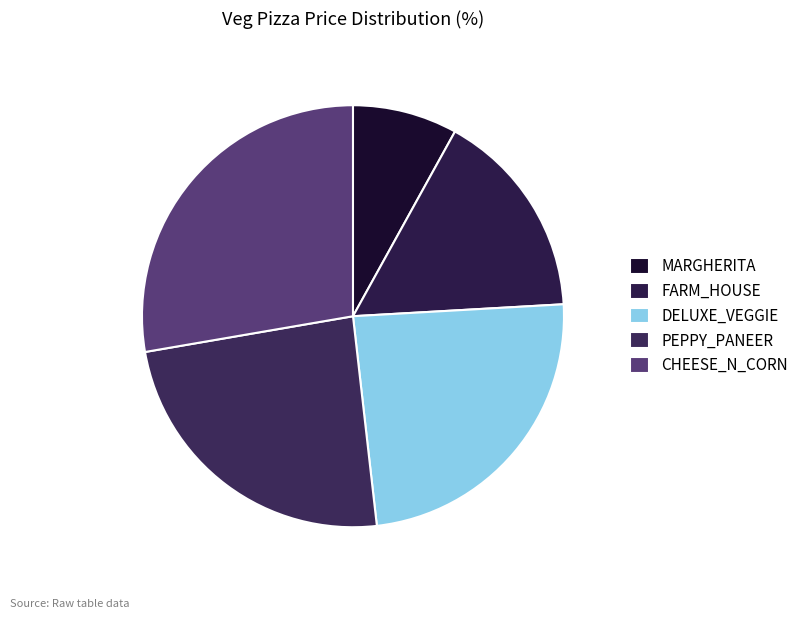

What is the ratio of the value at CHEESE_N_CORN to the value at FARM_HOUSE?

1.7